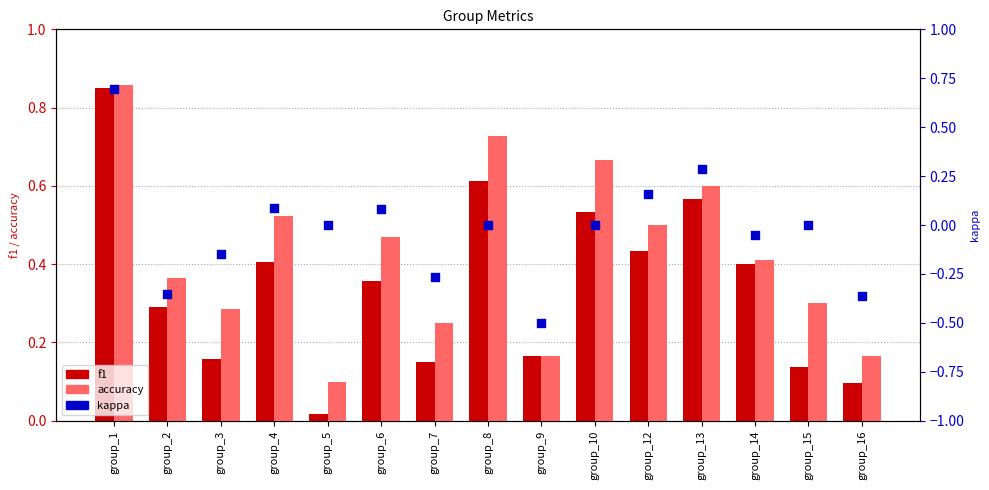

Which series contains the highest Y value?

accuracy